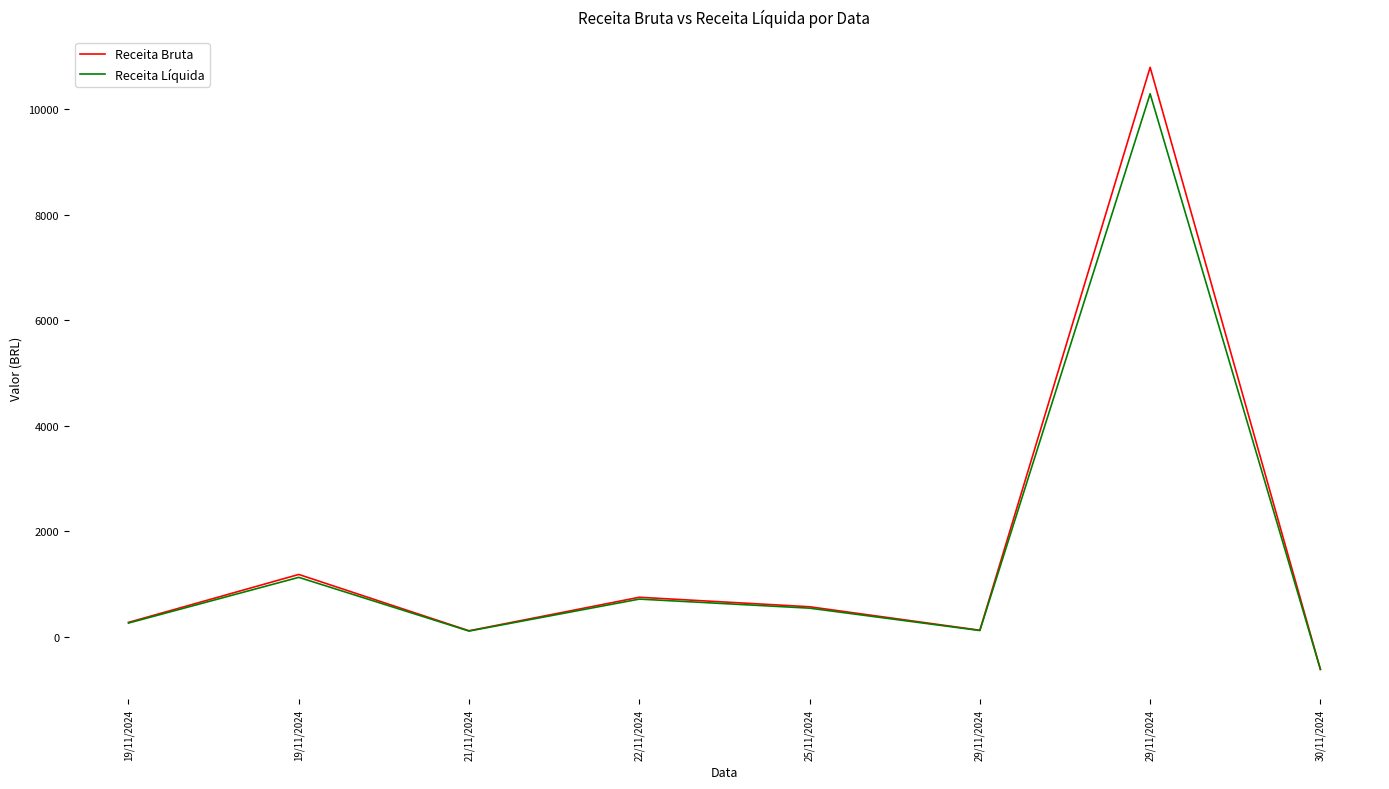

Is the value of Receita Bruta at 19/11/2024 greater than the value of Receita Líquida at 29/11/2024?

Yes